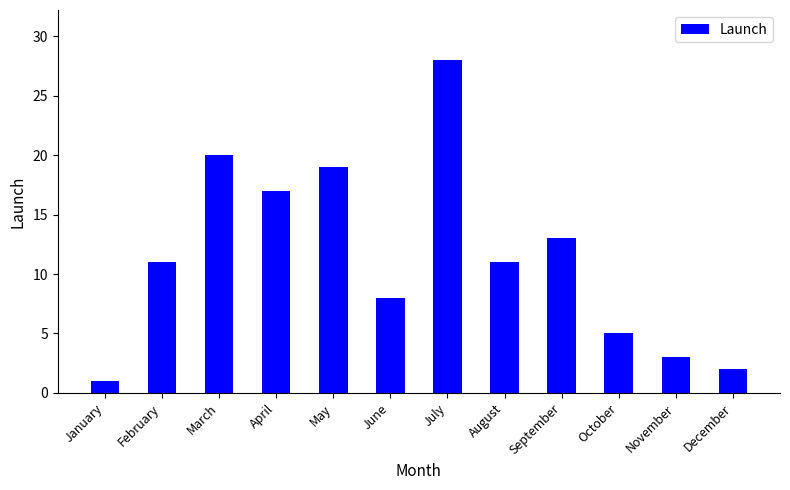

Does the chart contain any negative values?

No